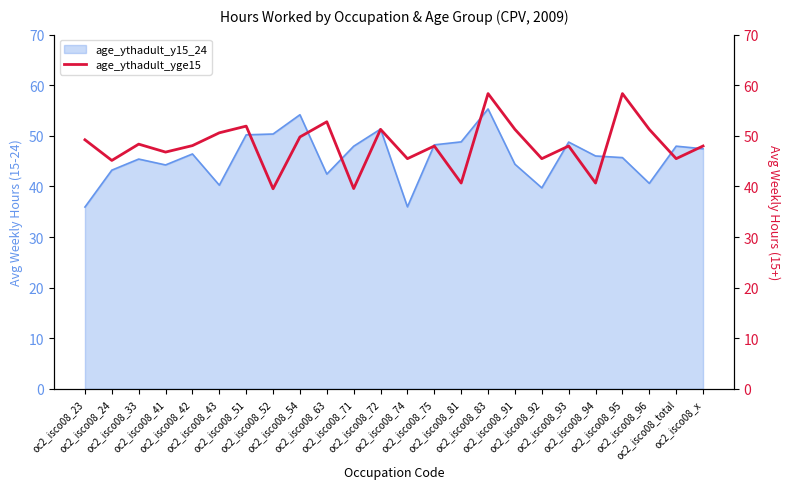

The chart shows a value of 45.5 at oc2_isco08_92. True or false?

True